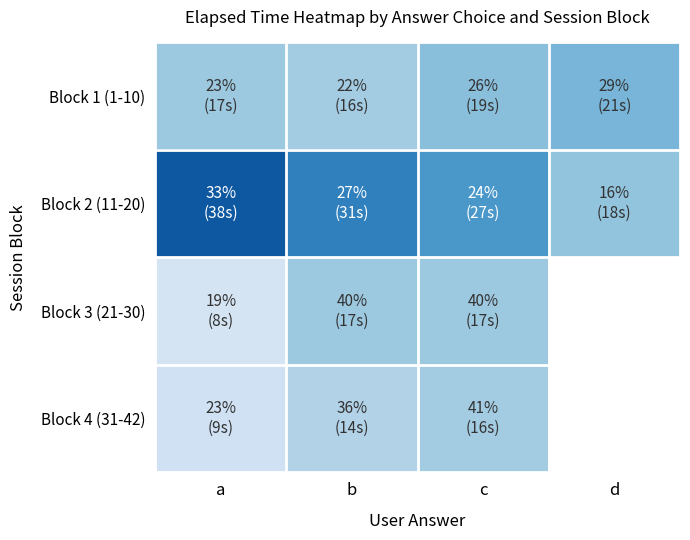

Reading left to right, extract all data points from this chart.

Block 1 (1-10): a=17000	b=16000	c=19000	d=21000
Block 2 (11-20): a=38000	b=31000	c=27000	d=18000
Block 3 (21-30): a=8000	b=17000	c=17000	d=0
Block 4 (31-42): a=9000	b=14000	c=16000	d=0